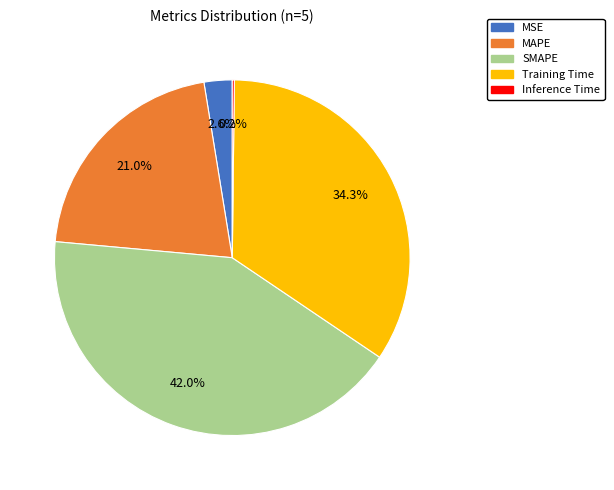

To the nearest percent, what portion does MAPE represent?

21%